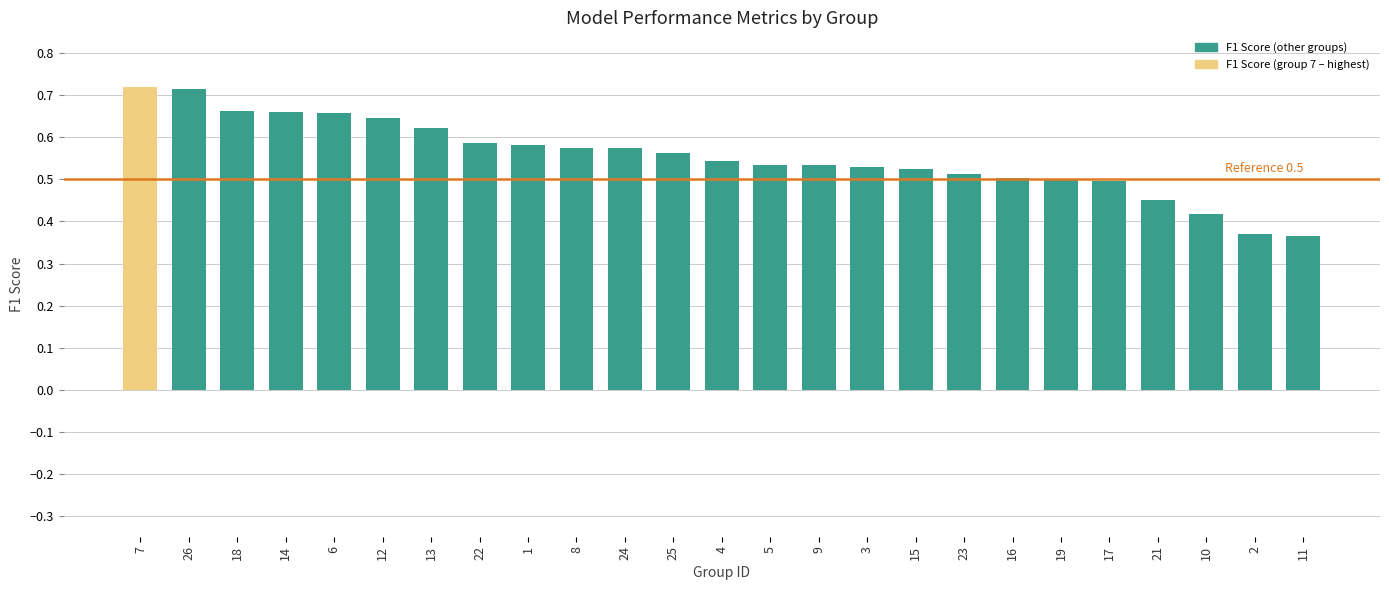

What is the change in value from 25 to 23?

-0.1